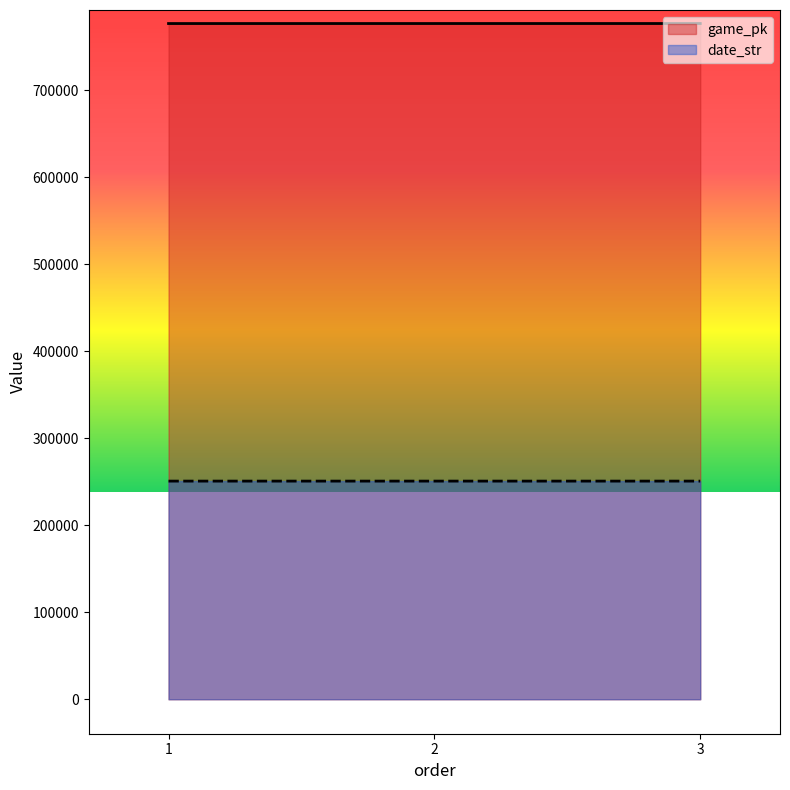

What is the sum of all date_str values?

752415